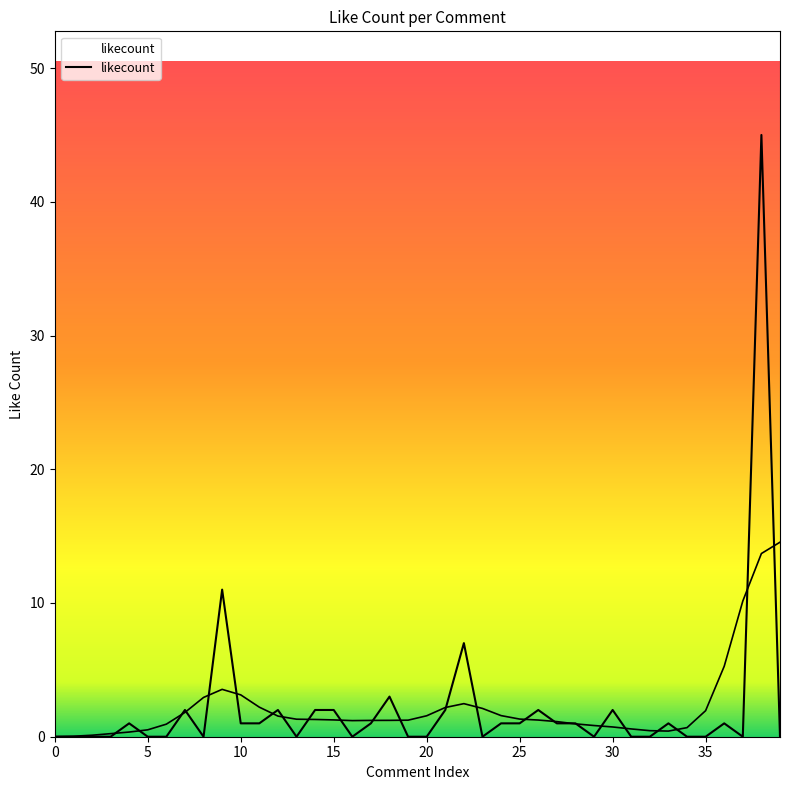

Rank the categories by value from highest to lowest.

38, 9, 22, 18, 7, 12, 14, 15, 21, 26, 30, 4, 10, 11, 17, 24, 25, 27, 28, 33, 36, 0, 1, 2, 3, 5, 6, 8, 13, 16, 19, 20, 23, 29, 31, 32, 34, 35, 37, 39